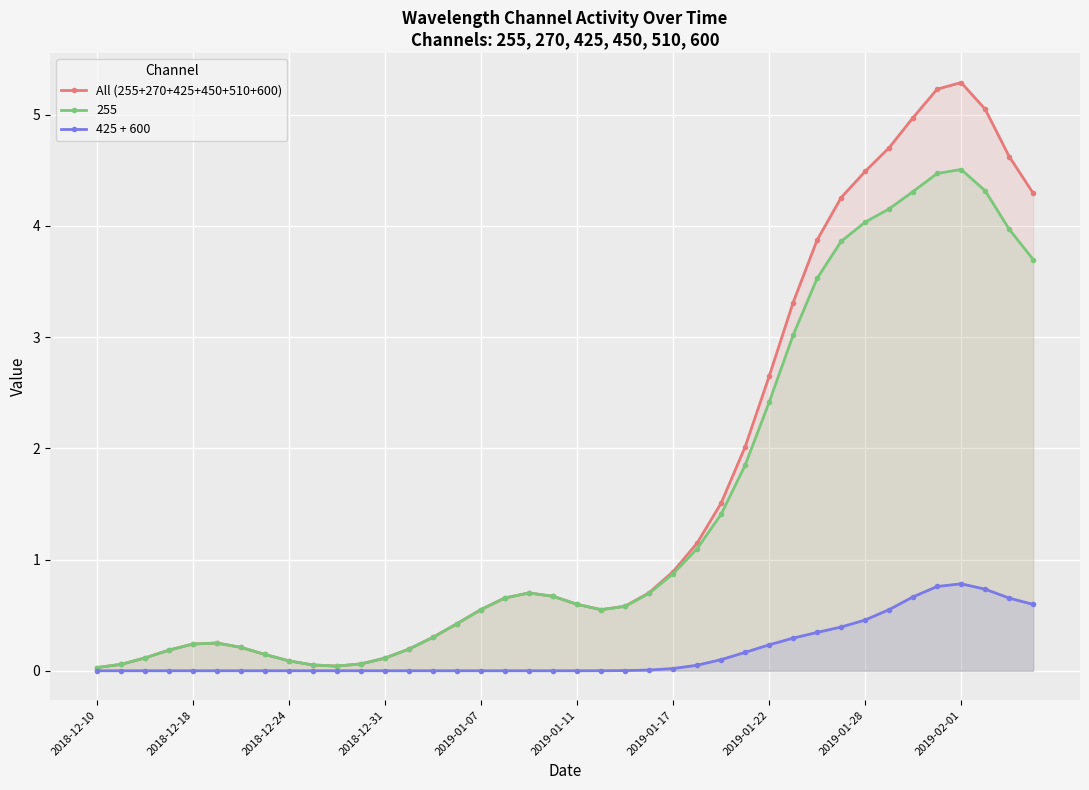

True or false: All (255+270+425+450+510+600) and 425 + 600 intersect in this chart.

False